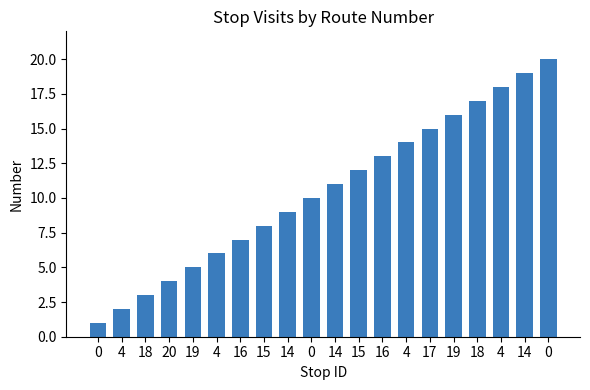

Does the chart contain any negative values?

No